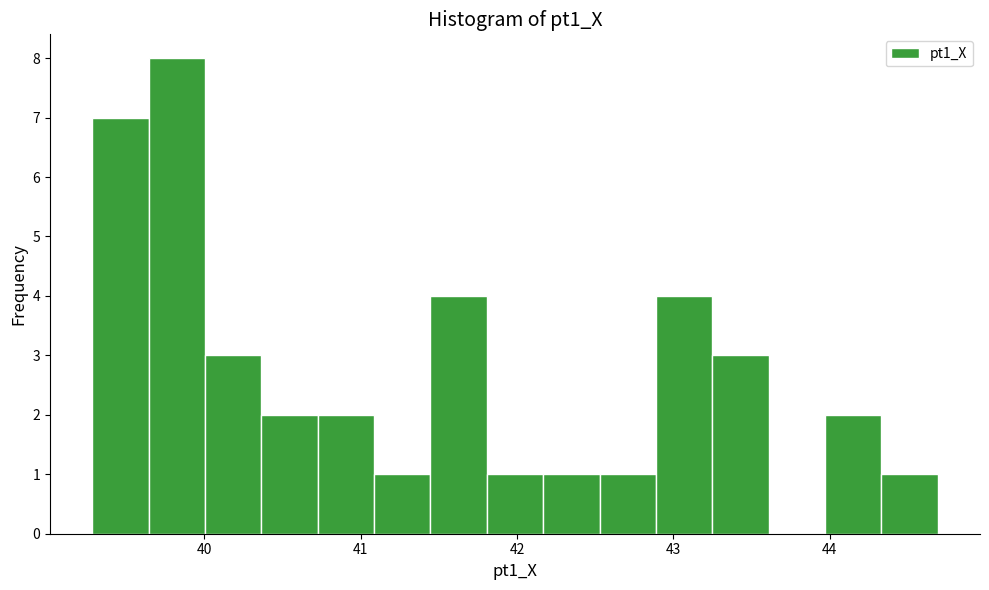

Read against the x-axis, roughly where is the centre of the tallest bar?

39.8